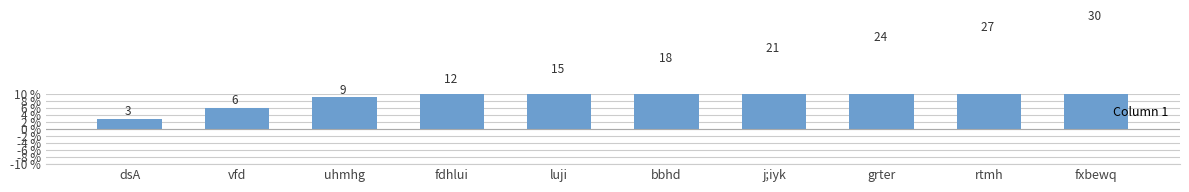

What is the average value?

16